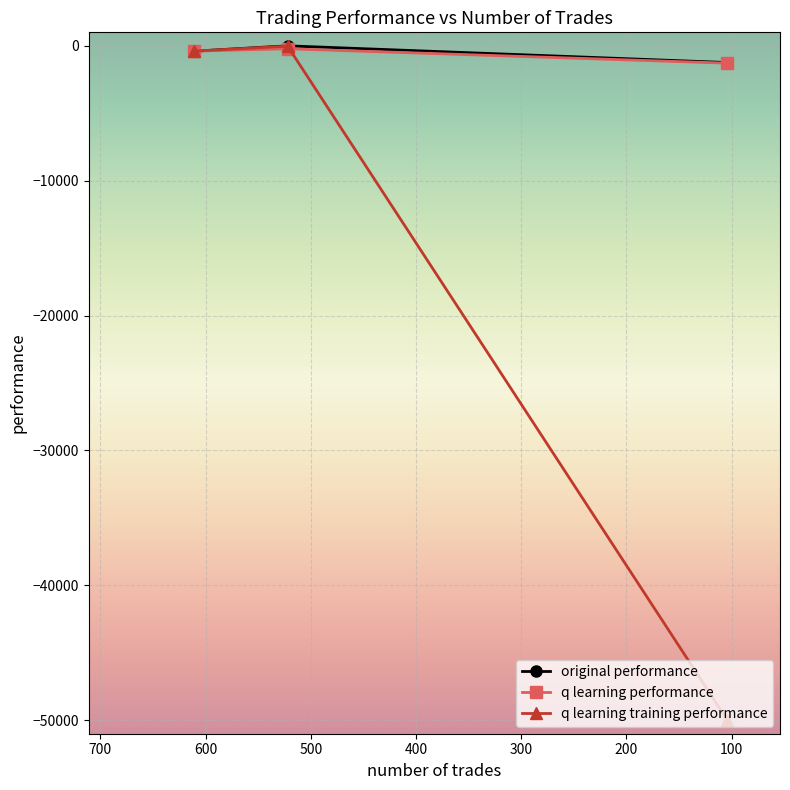

The q learning performance series shows -1949.1 at 104. True or false?

False